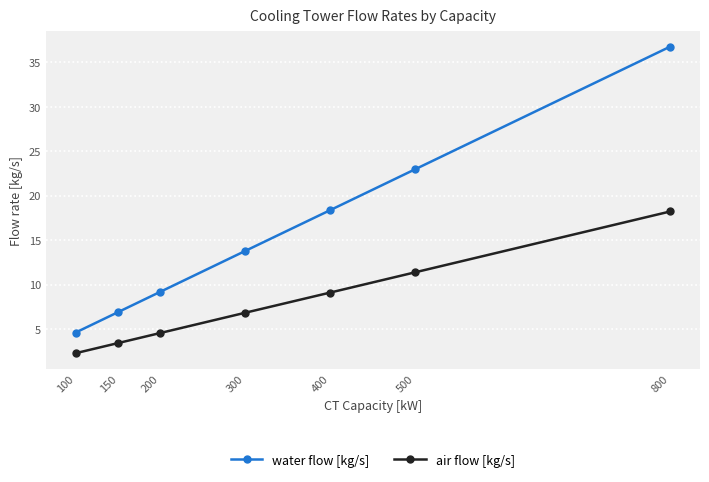

What is the difference between the water flow [kg/s] values at 500 and 300?

9.2